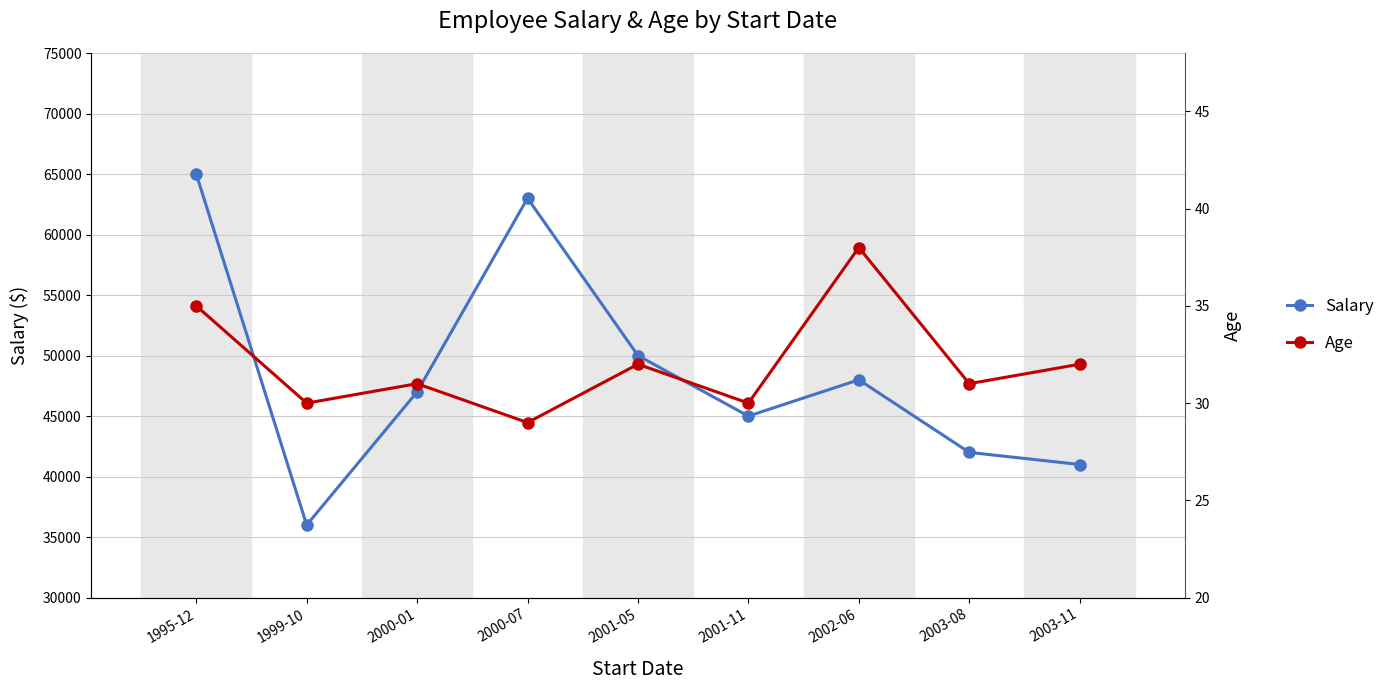

Count the number of data series in this chart.

2